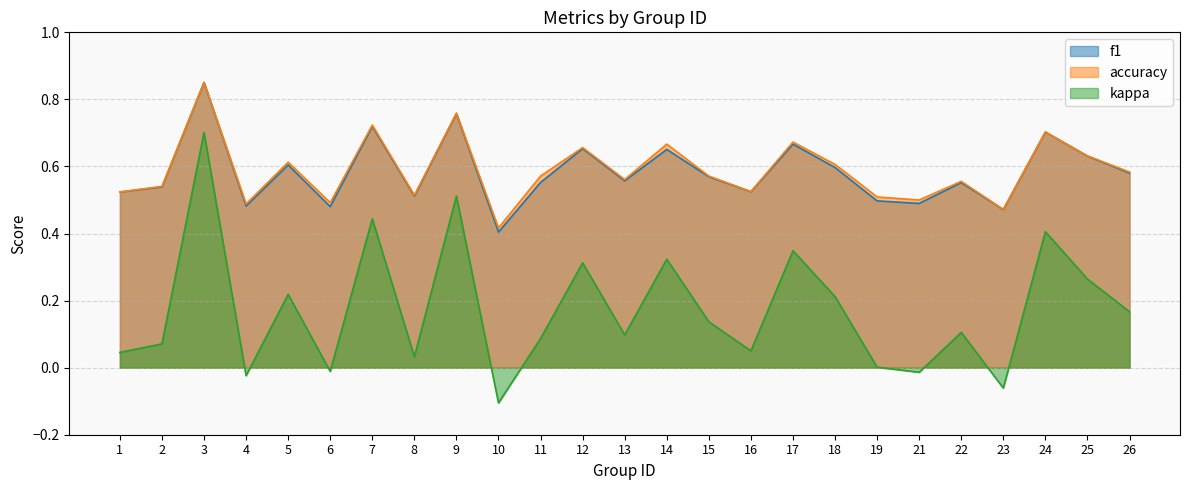

Where is kappa nearest to the value 0?

19